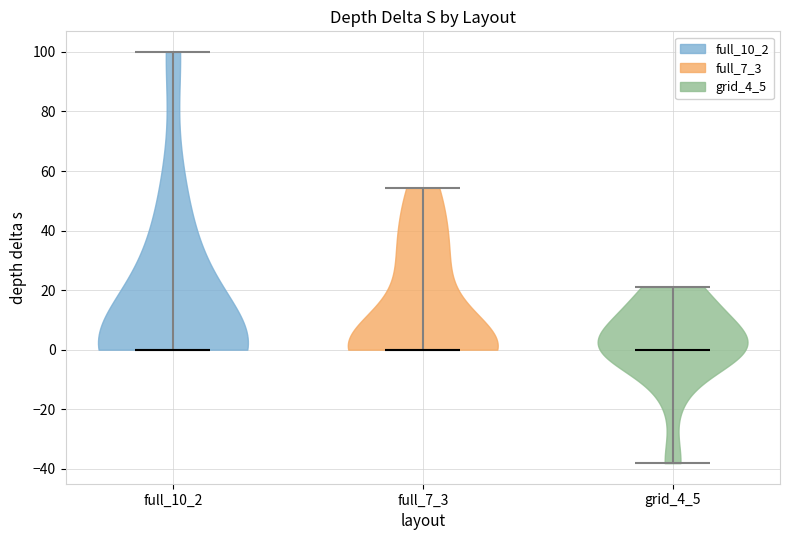

Reading left to right, read every violin against the y-axis: where its median line is, and the lowest and highest points it reaches. The values are not printed on the chart, so give them approximately, as read against the axis.

full_10_2: median line 0, lowest point 0, highest point 100
full_7_3: median line 0, lowest point 0, highest point 54
grid_4_5: median line 0, lowest point -38, highest point 22